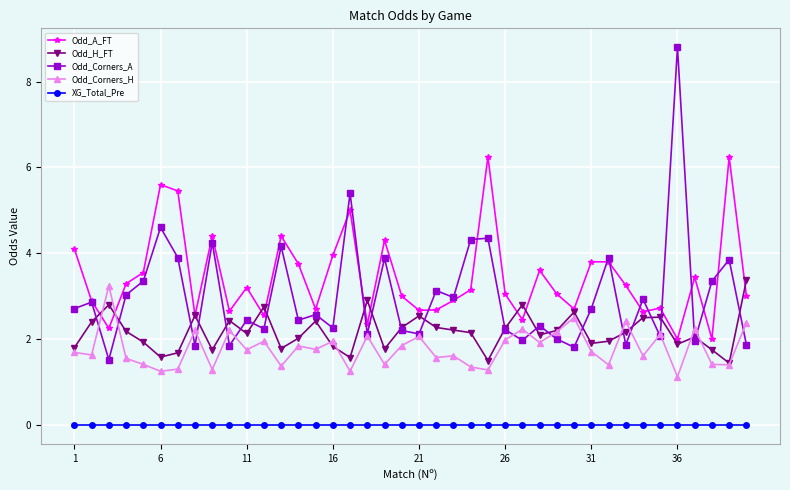

How many distinct data groups are displayed?

5